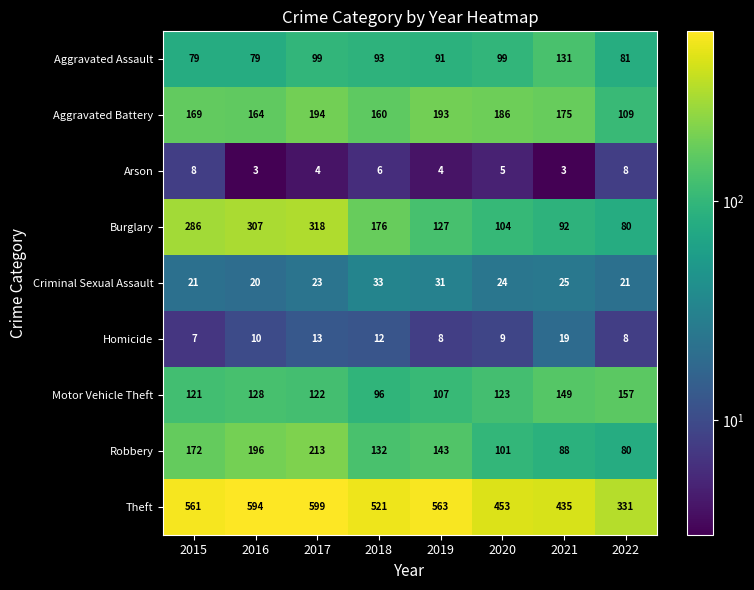

Where is Motor Vehicle Theft nearest to the value 126?

2016